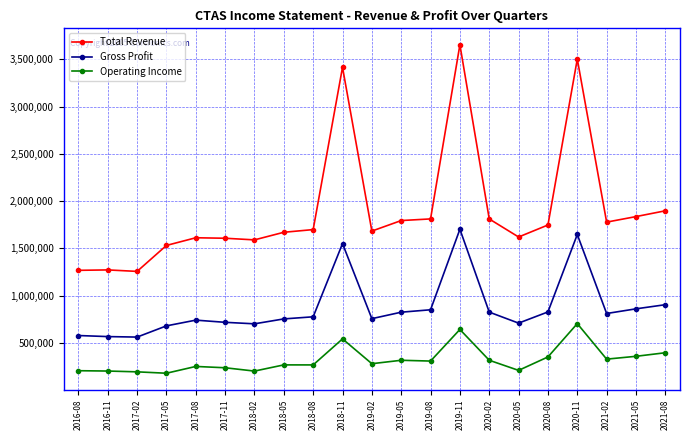

How many series are shown in this chart?

3